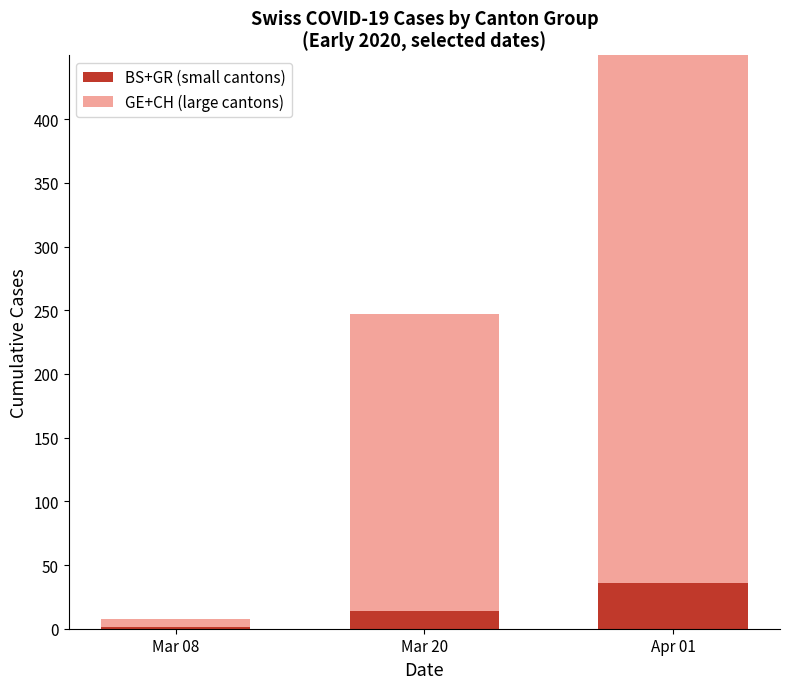

What are all the series names shown in the legend?

BS+GR (small cantons), GE+CH (large cantons)